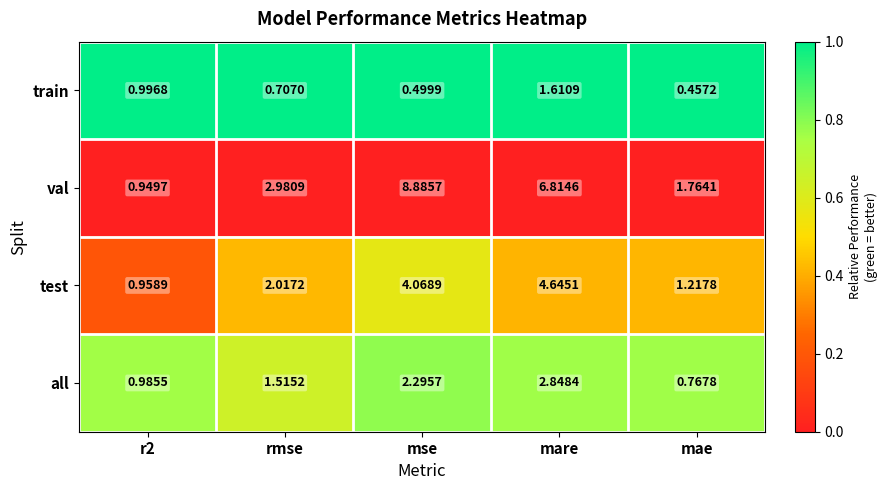

List the series in order of their overall mean, highest first.

val, test, all, train